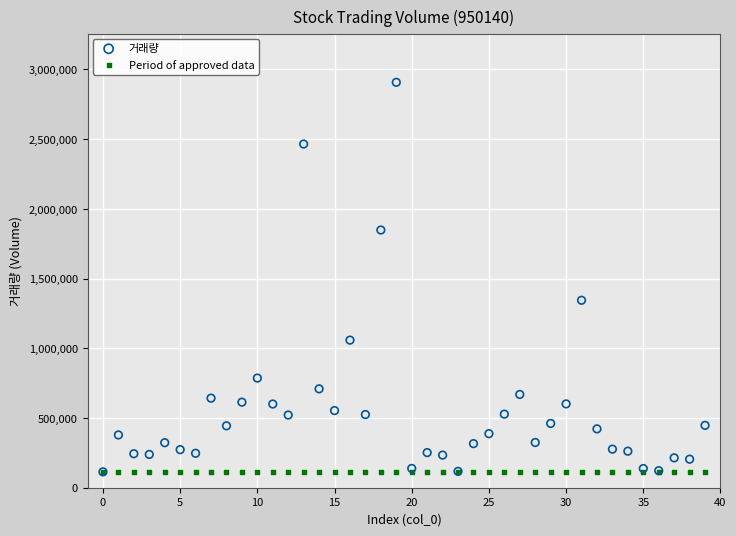

Across all series, what Y value is closest to 1510771?

1344494